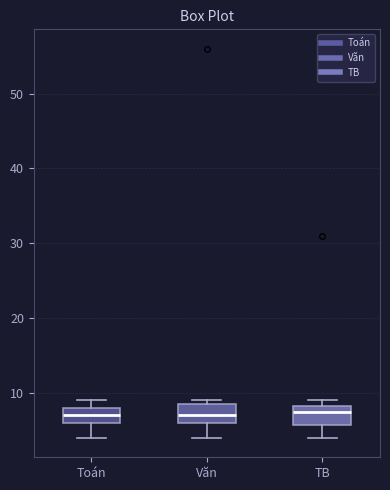

Reading left to right, transcribe this box plot: for each box, give where its median line is, the range the box spans, and where its two whiskers end, as read against the y-axis. The values are not printed on the chart, so give them approximately, as read against the axis.

Toán: median 7, box 6 to 8, whiskers 4 to 9
Văn: median 7, box 6 to 9, whiskers 4 to 9 (just above the box's upper edge)
TB: median 8 (just below the box's upper edge), box 6 to 8, whiskers 4 to 9